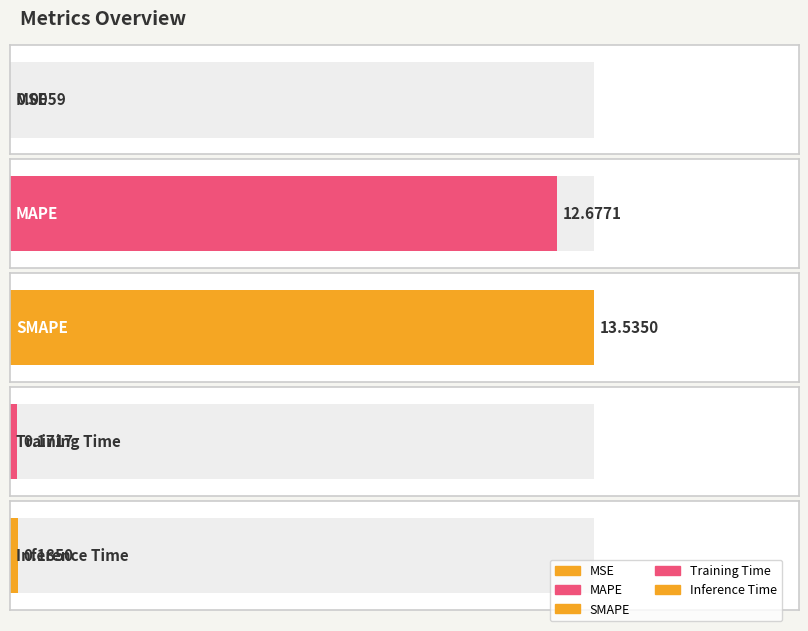

What is the difference between the second highest and second lowest values?

12.5